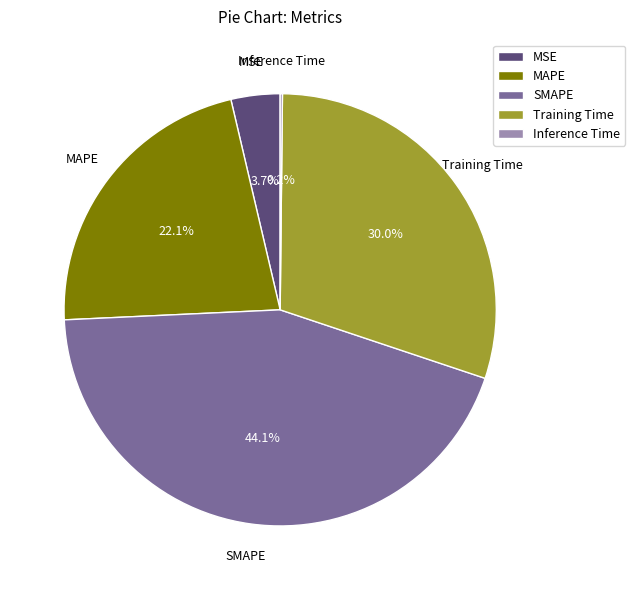

To the nearest percent, what percentage of the pie is MSE?

4%